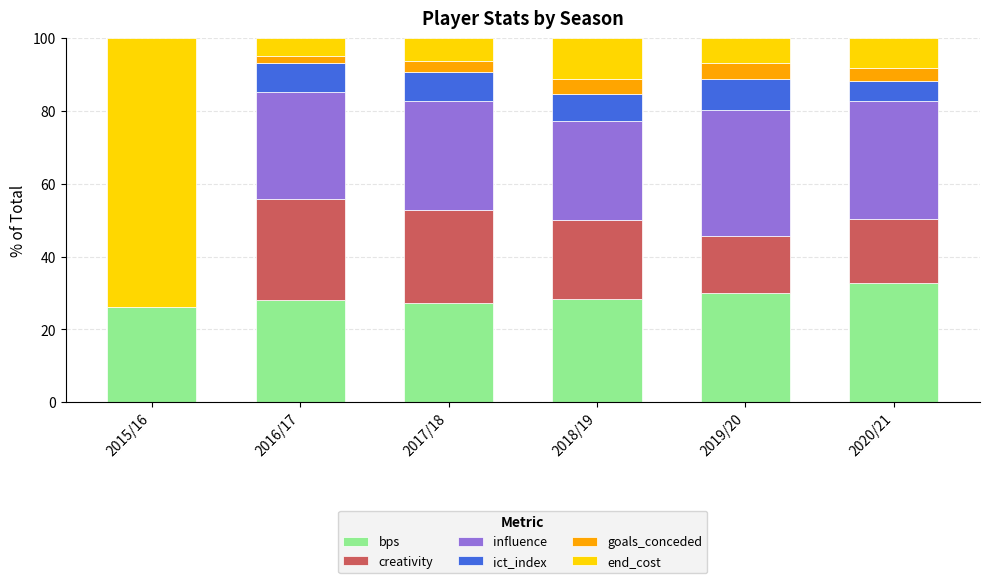

What is the maximum value for bps?

32.8